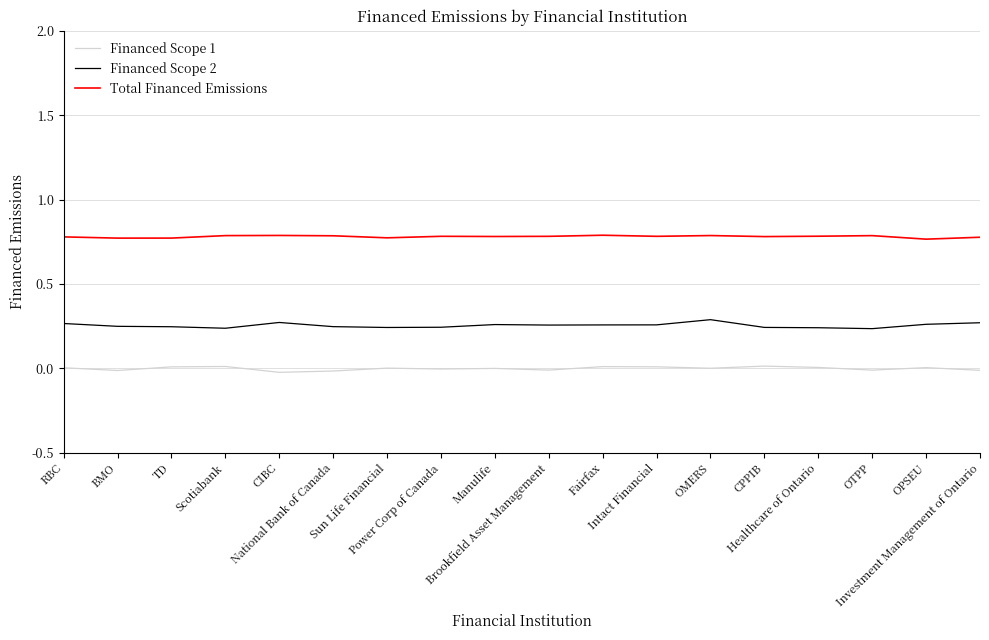

True or false: Financed Scope 1 and Financed Scope 2 intersect in this chart.

False